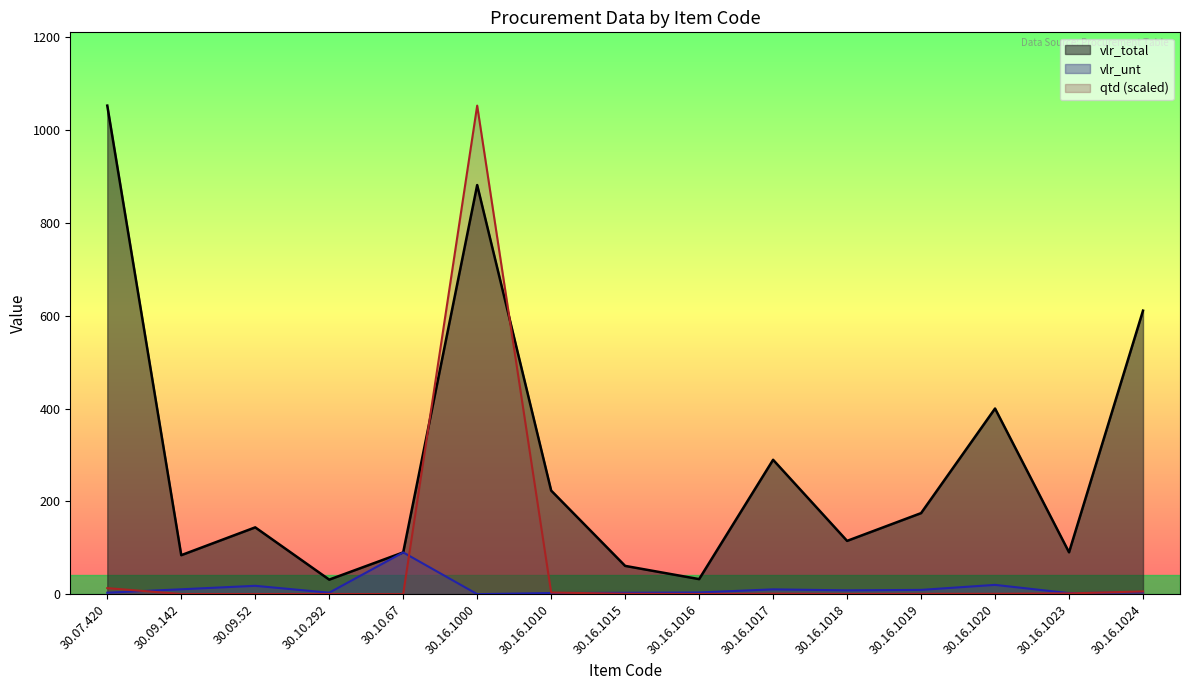

Which has a higher value, 30.16.1019 or 30.16.1018?

30.16.1019